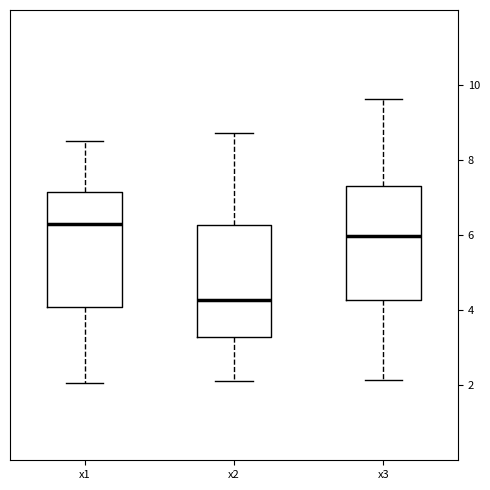

Reading left to right, read every box against the y-axis: the position of its median line, the range the box covers, and the ends of its whiskers. The values are not printed on the chart, so give them approximately, as read against the axis.

x1: median 6.4, box 4.0 to 7.2, whiskers 2.0 to 8.6
x2: median 4.2, box 3.2 to 6.2, whiskers 2.2 to 8.8
x3: median 6.0, box 4.2 to 7.2, whiskers 2.2 to 9.6